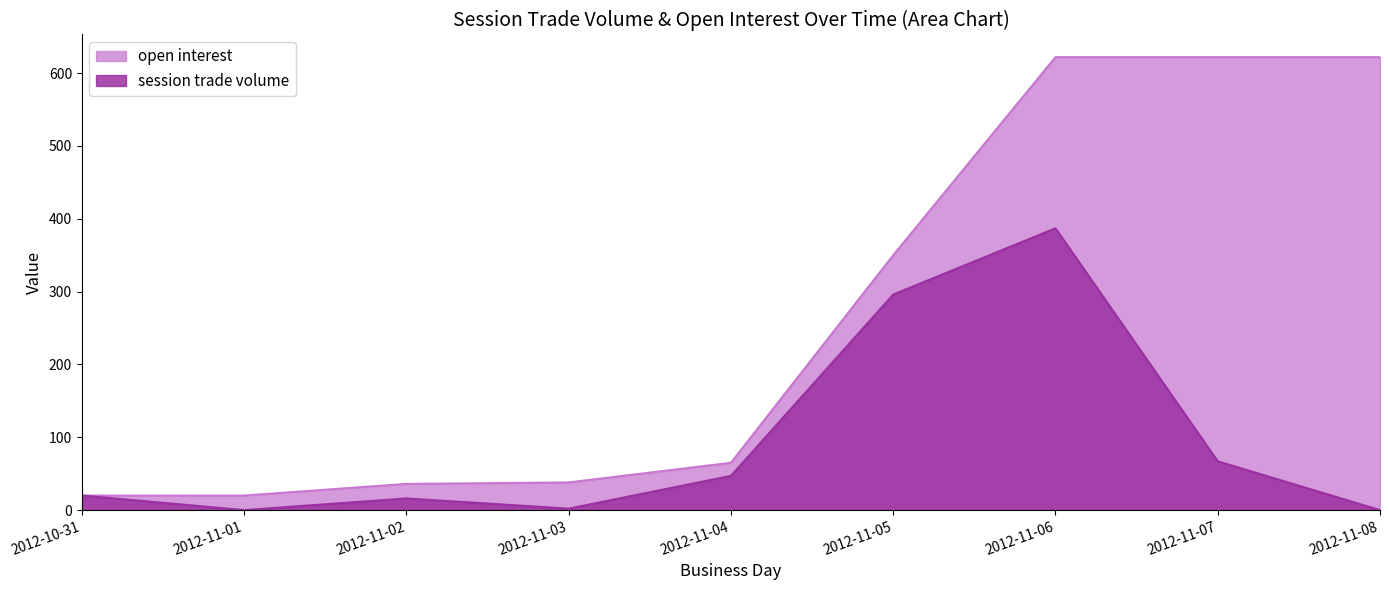

True or false: open interest has more than 2 points higher than both neighbors.

False